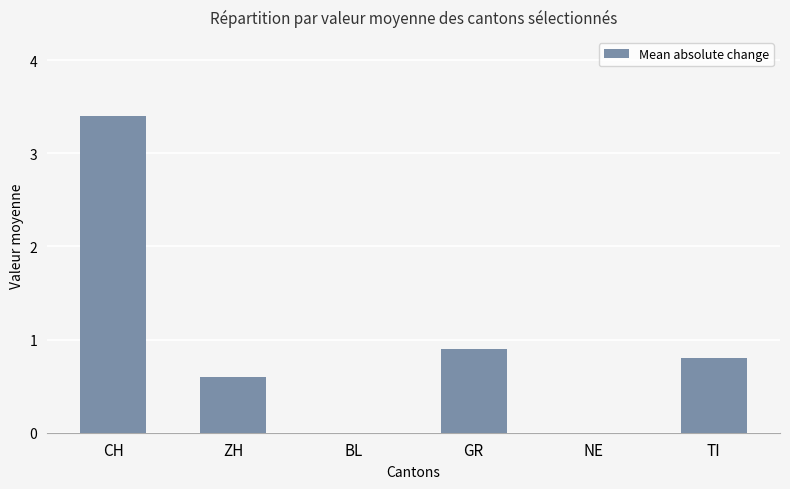

What is the average value?

1.0